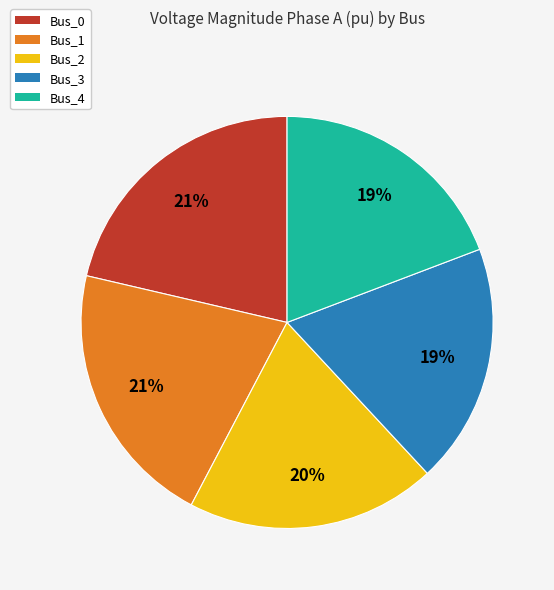

Count the number of slices in the pie.

5